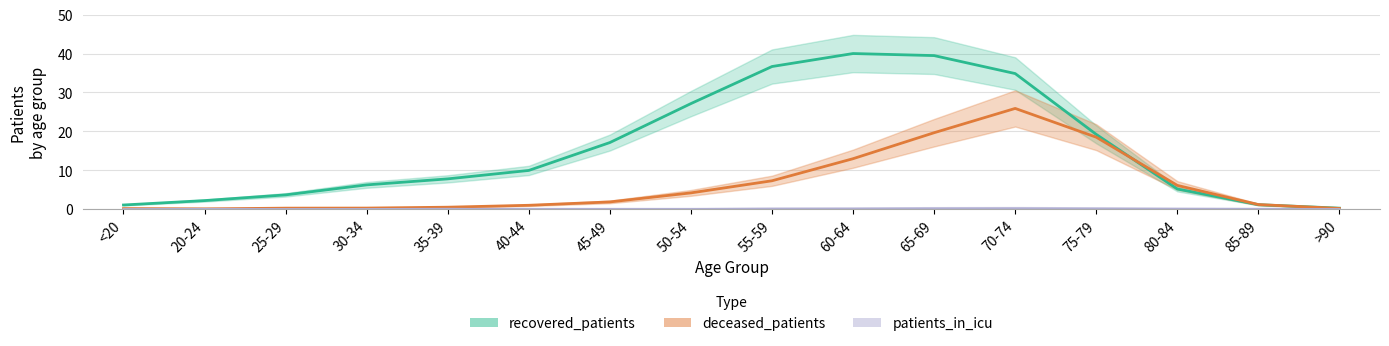

Does the chart have visible grid lines?

Yes